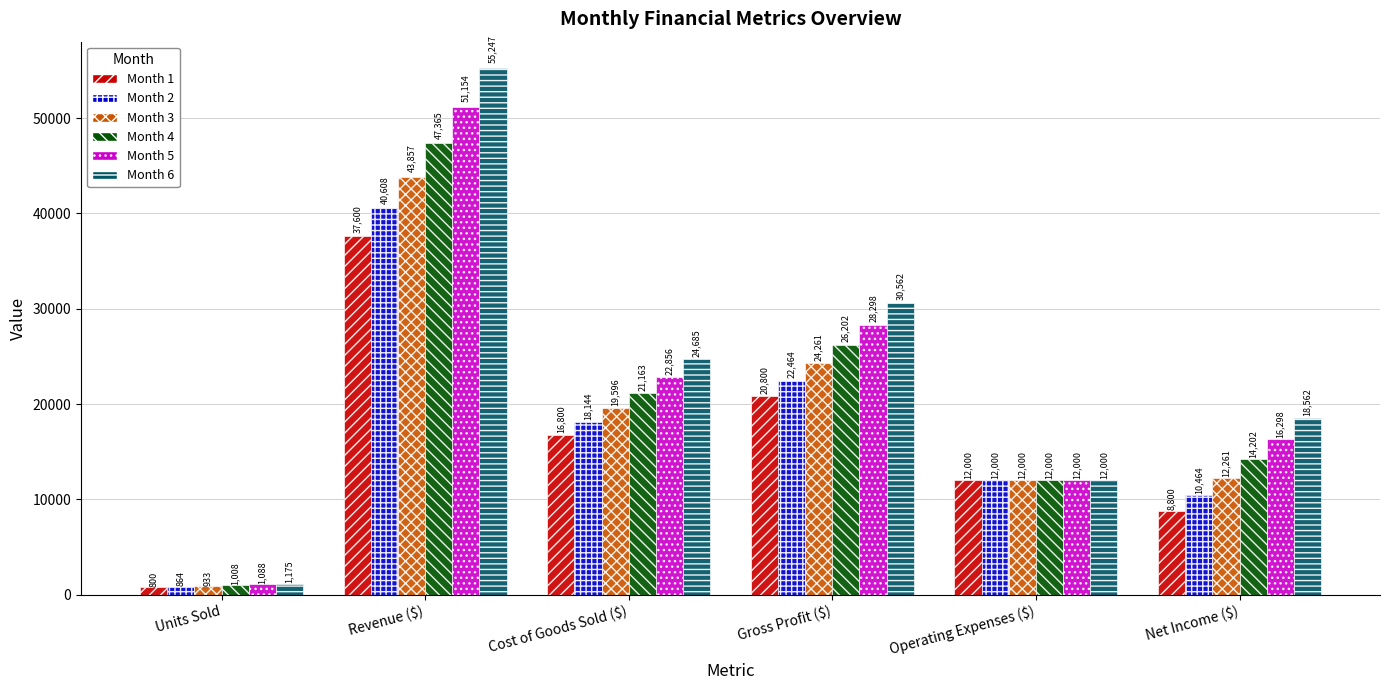

How many values in the Month 4 series exceed 21163?

3